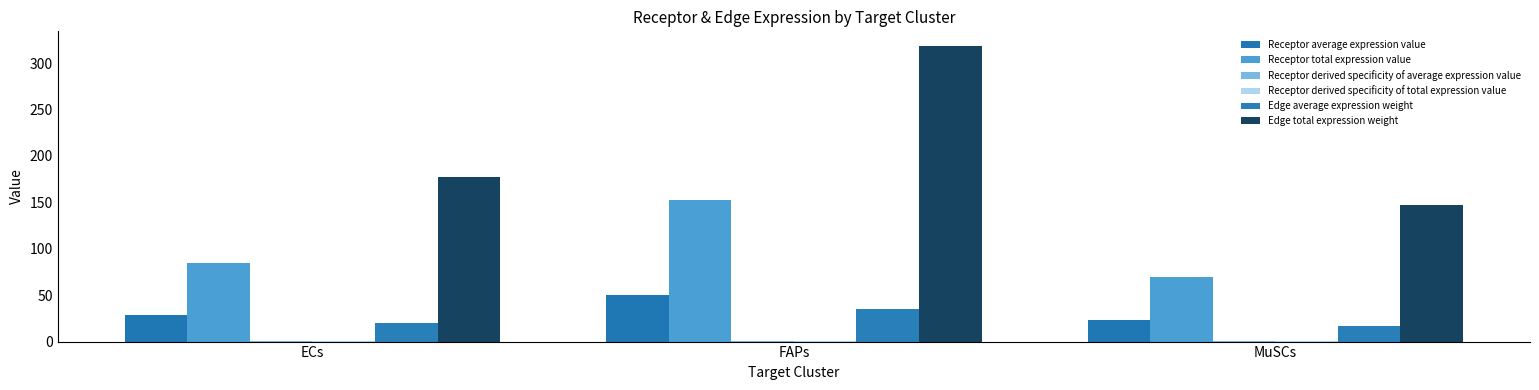

Which series has the largest total across all categories?

Edge total expression weight